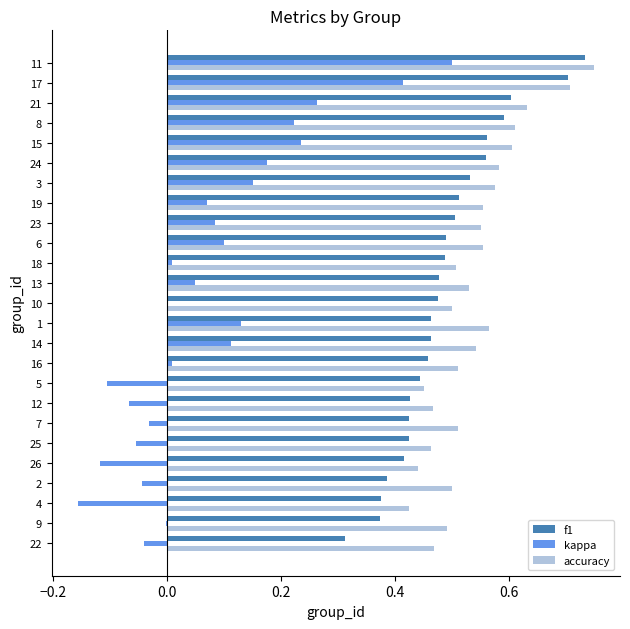

The value of f1 at 13 is 0.8. True or false?

False